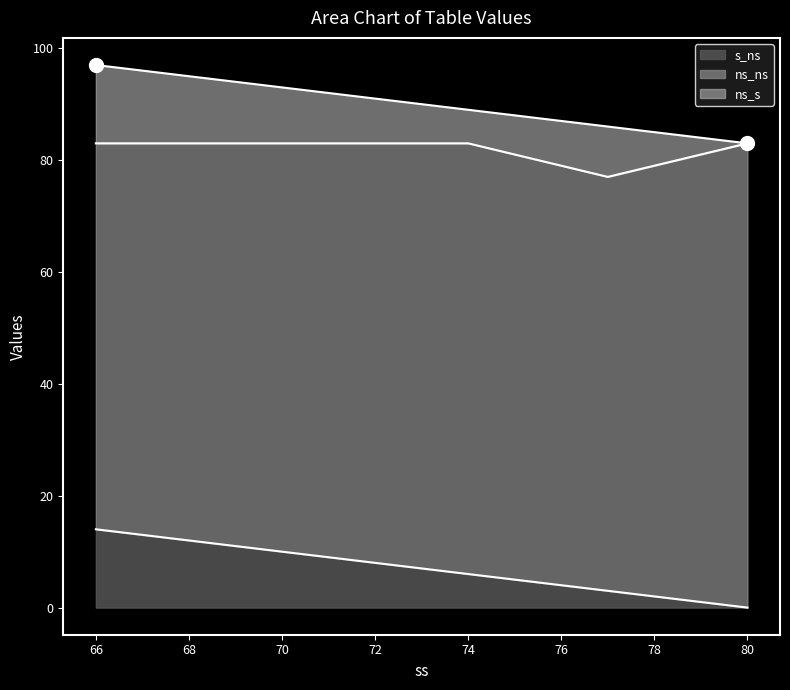

Which series contains the lowest Y value?

s_ns